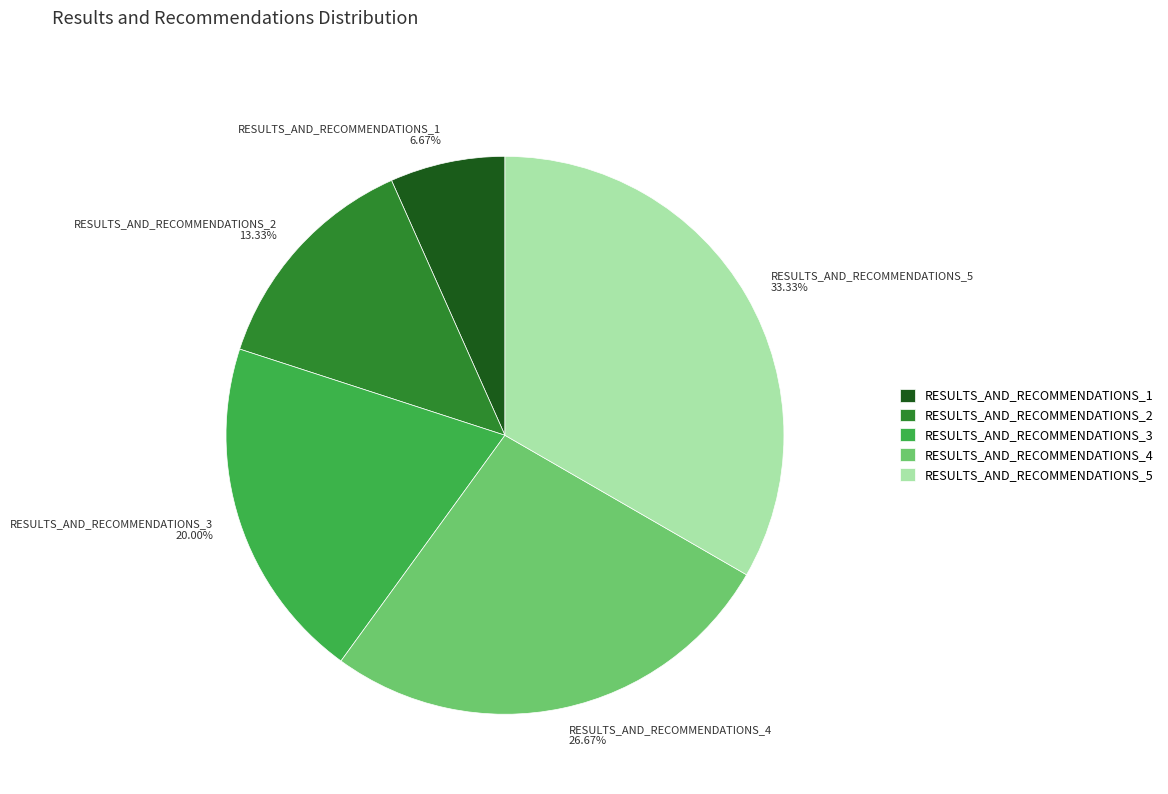

The RESULTS_AND_RECOMMENDATIONS_4 slice represents 20% of the pie. True or false?

False